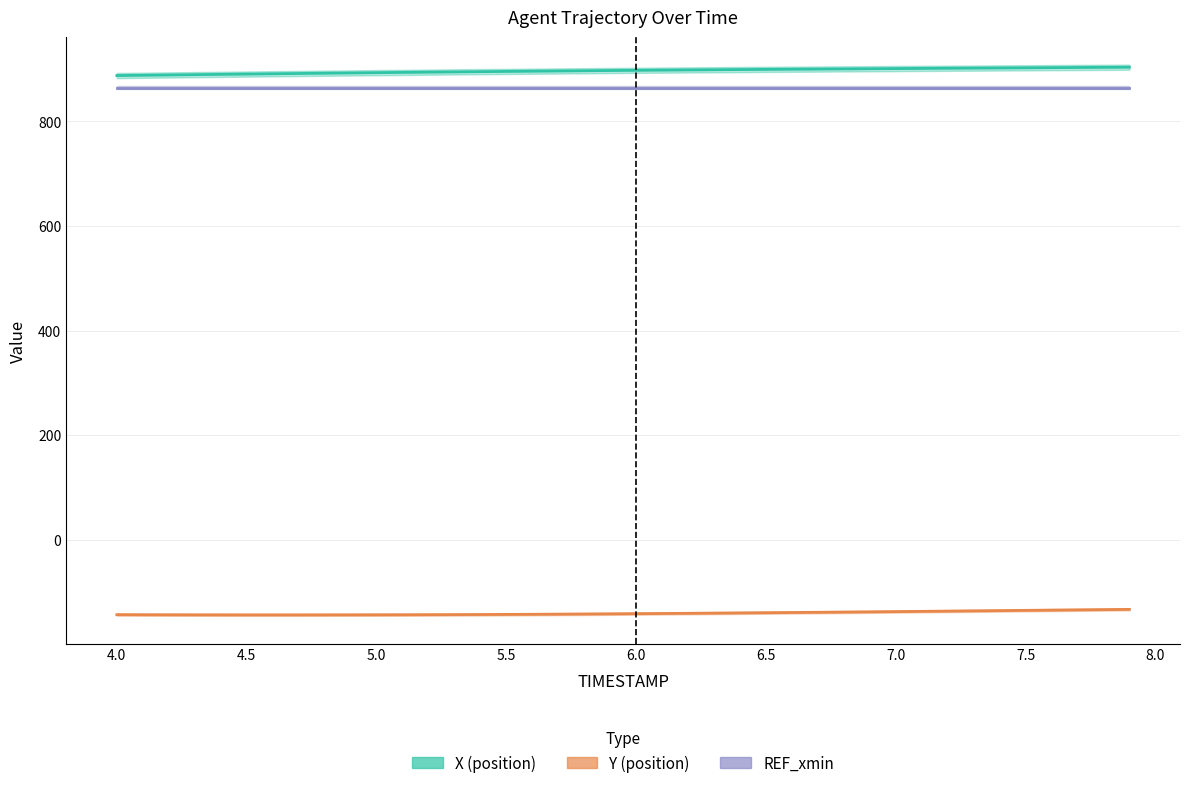

What is the maximum value shown in the chart?

903.6